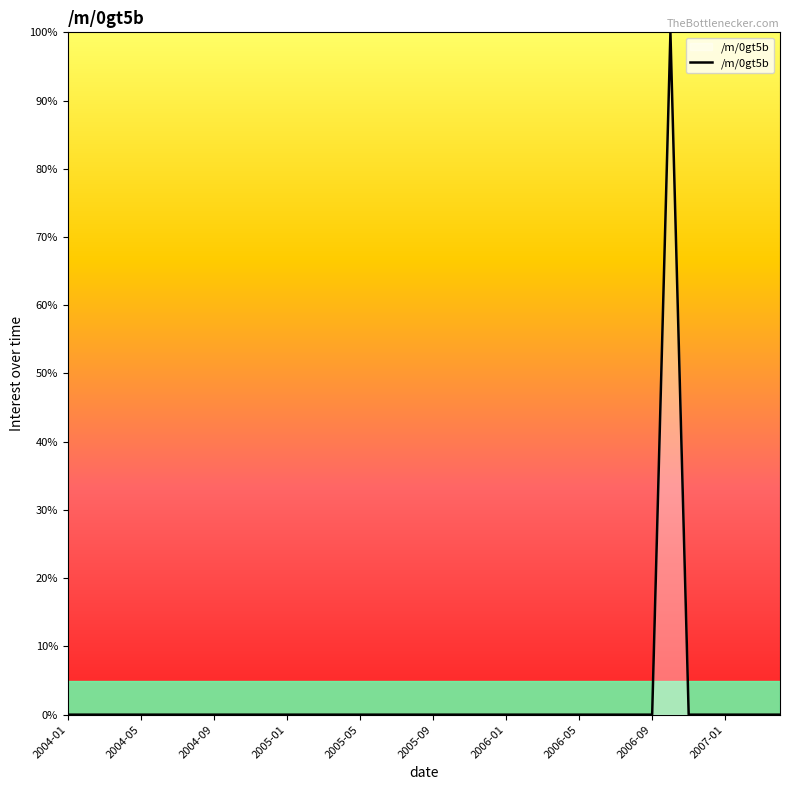

What is the greatest value displayed?

100